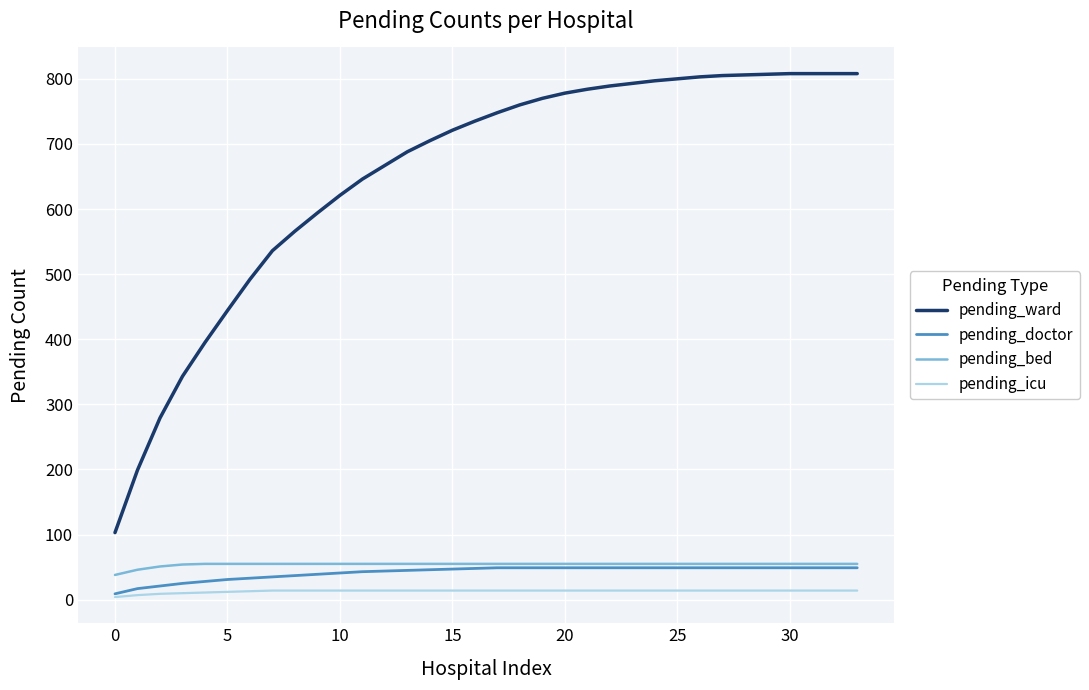

Which series has the largest total across all categories?

pending_ward